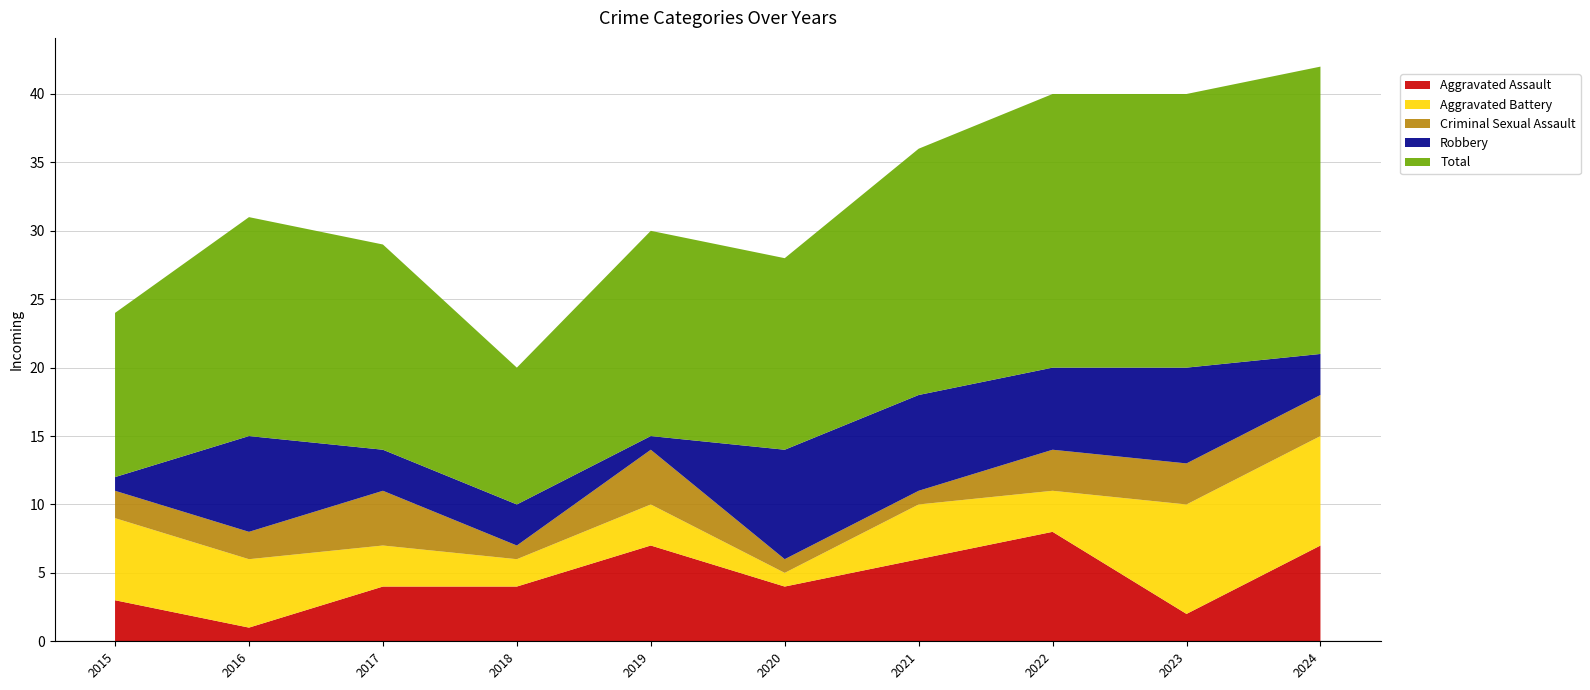

Reading left to right, transcribe all the data shown in this chart.

Aggravated Assault: 3	1	4	4	7	4	6	8	2	7
Aggravated Battery: 6	5	3	2	3	1	4	3	8	8
Criminal Sexual Assault: 2	2	4	1	4	1	1	3	3	3
Robbery: 1	7	3	3	1	8	7	6	7	3
Total: 12	16	15	10	15	14	18	20	20	21